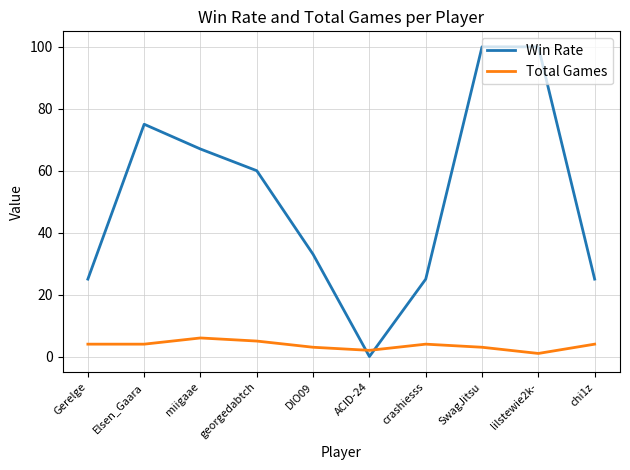

At georgedabtch, list the series in order from smallest to largest.

Total Games, Win Rate